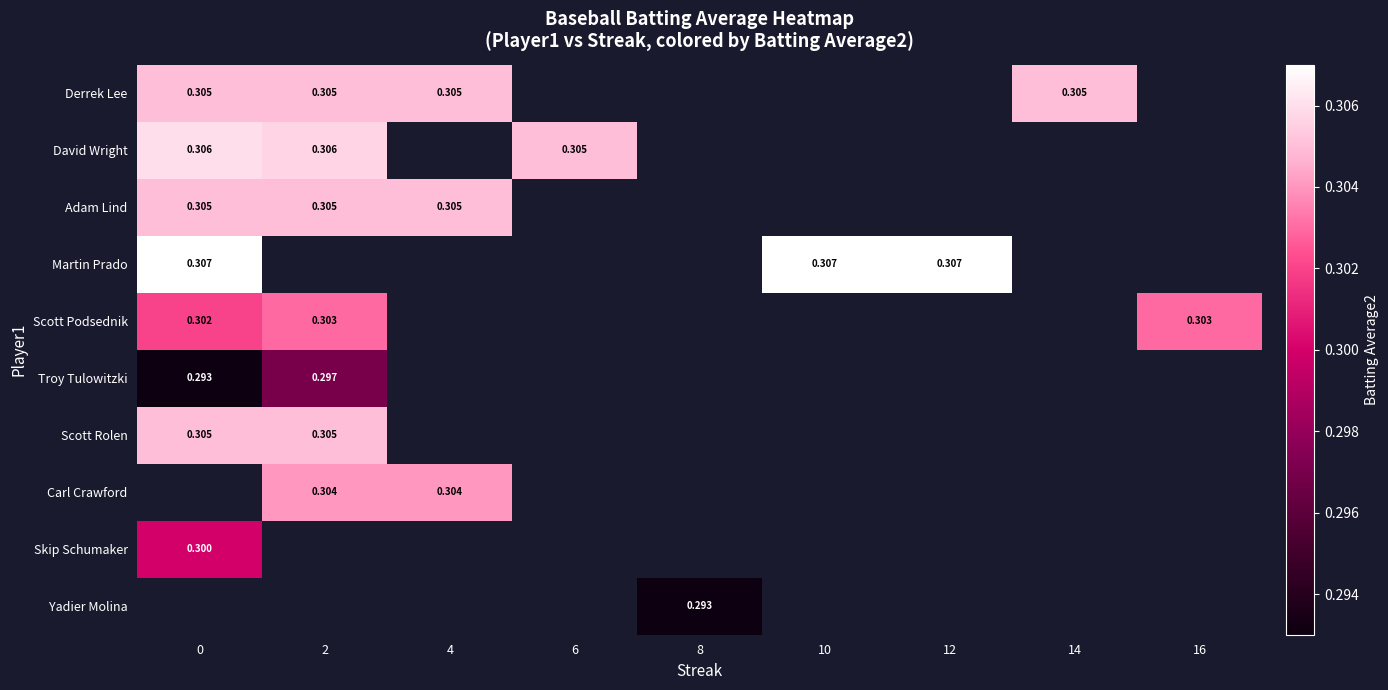

List the labels in order of Yadier Molina value, smallest first.

0, 2, 4, 6, 8, 10, 12, 14, 16